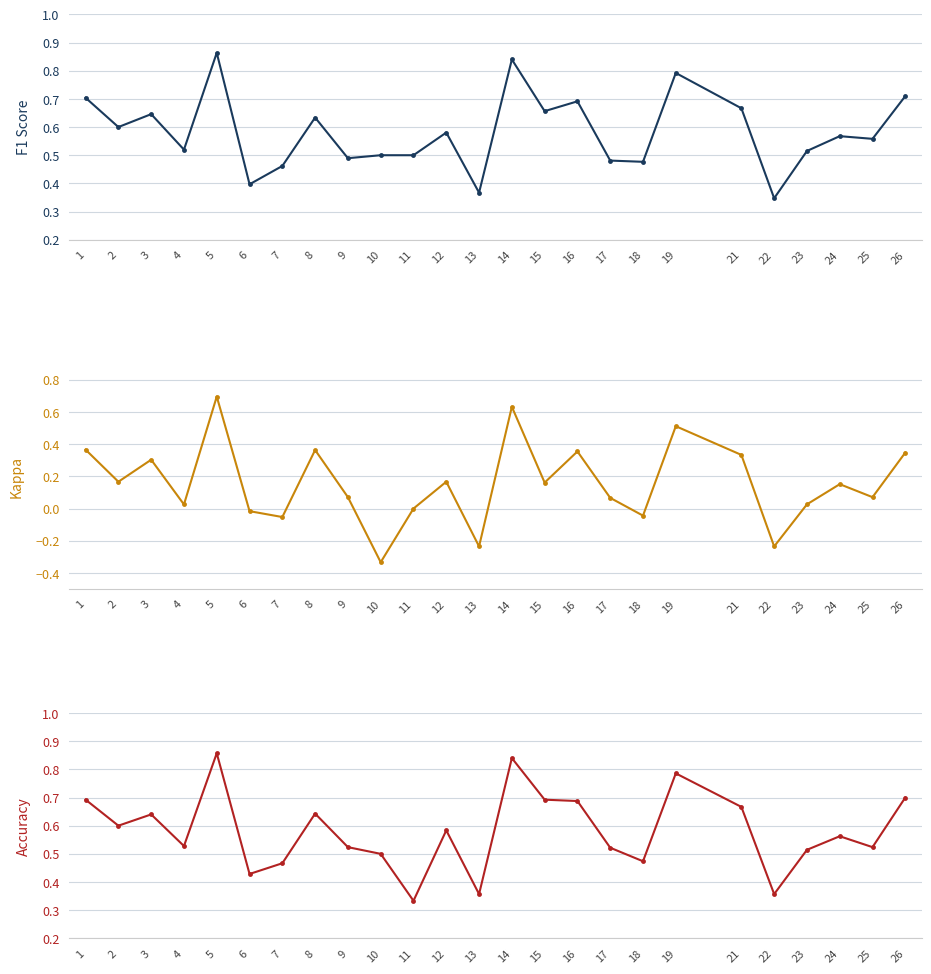

How many lines are shown in the chart?

3